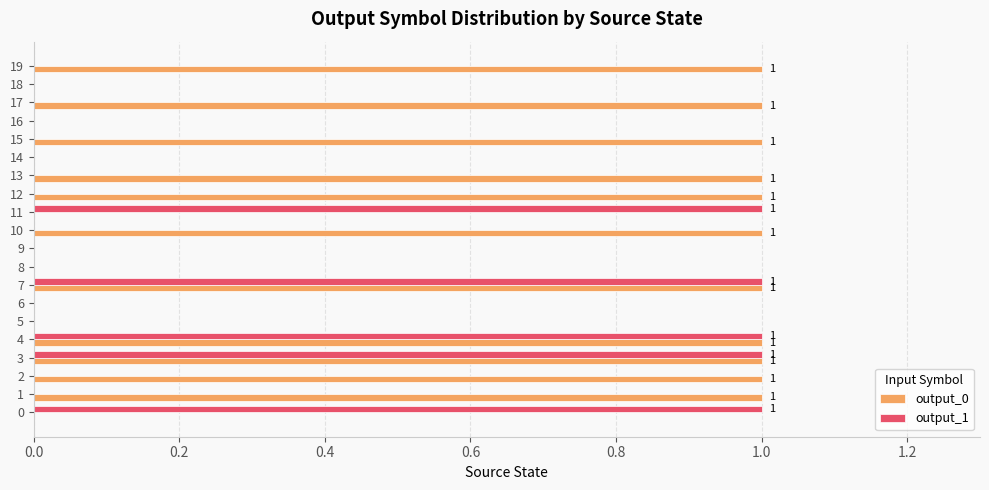

What is the sum of all output_1 values?

5